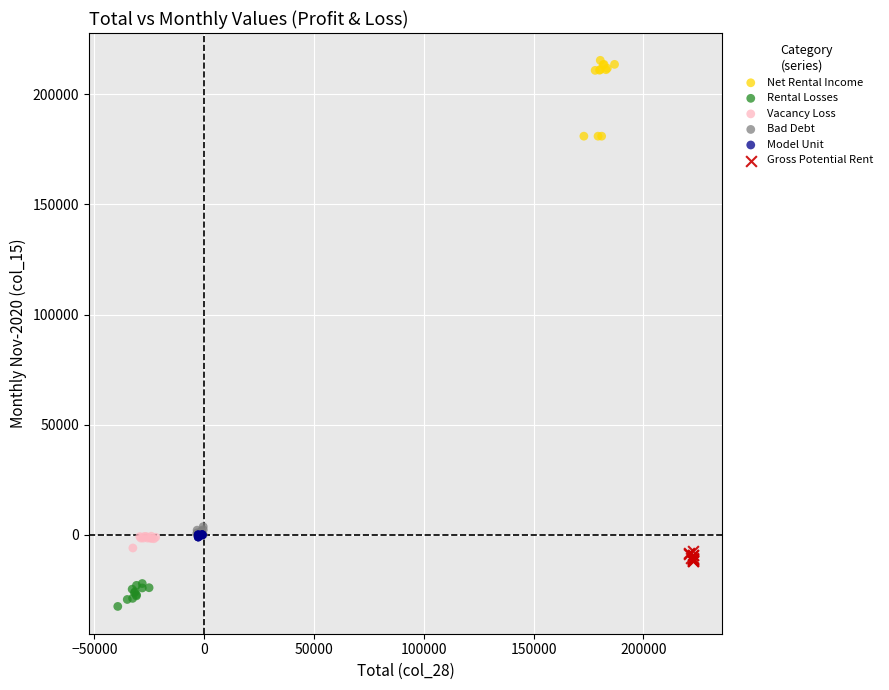

Which series has the widest spread of Y values?

Net Rental Income